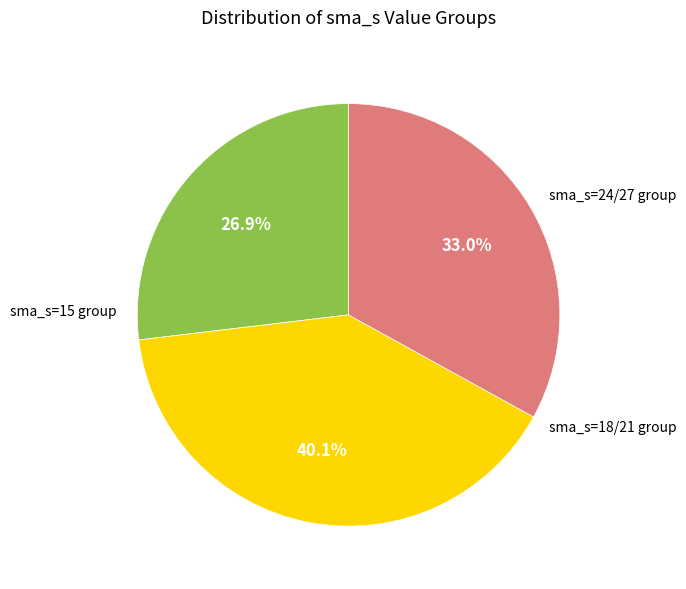

Does any single category account for the majority?

No